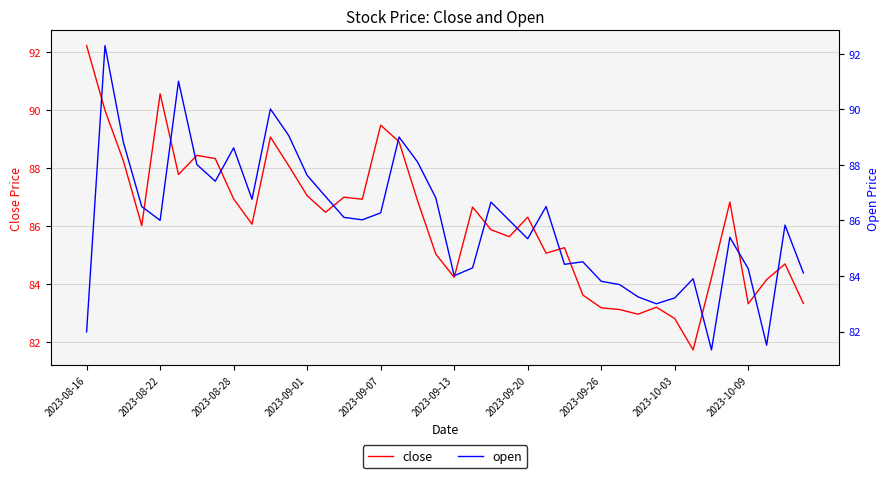

Does the chart display data point markers on the line(s)?

No